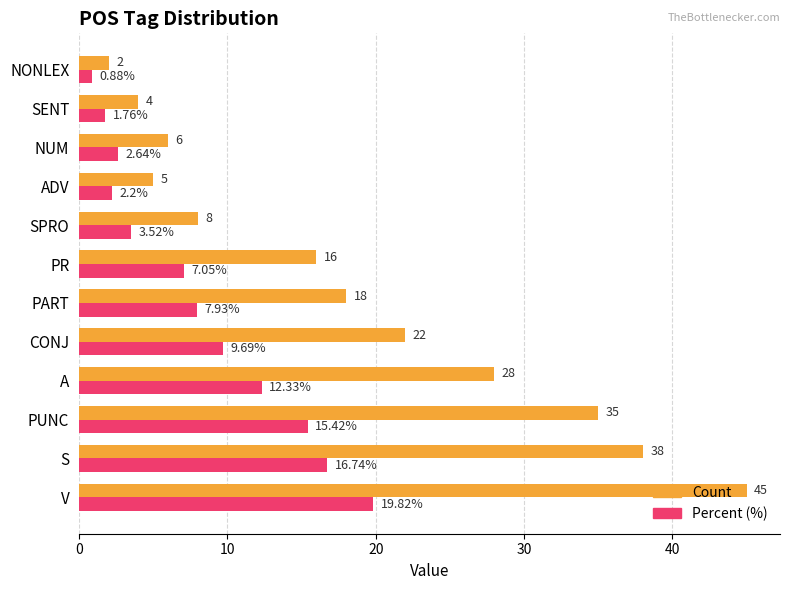

How many data points in Count are less than 18?

6